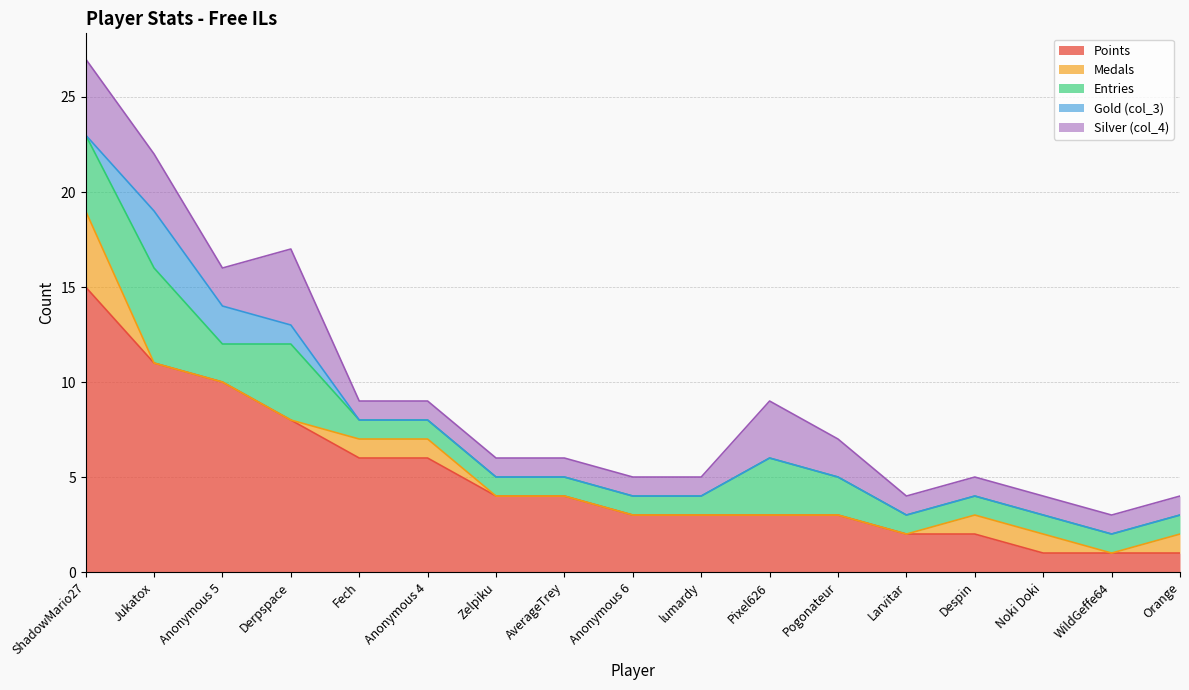

Which series has the widest spread of values?

Points